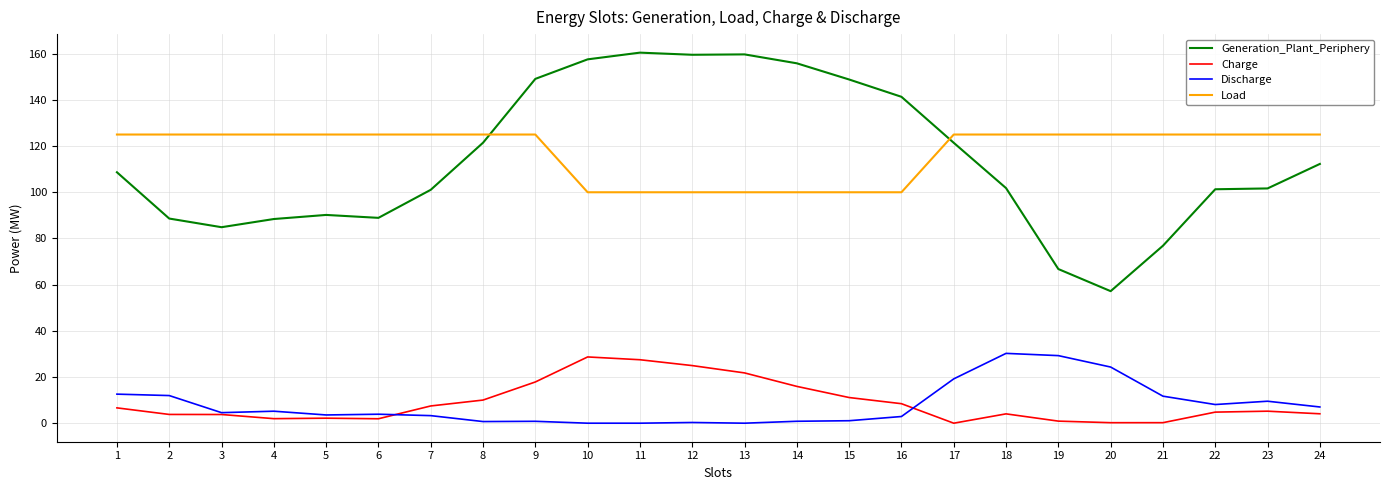

What is the sum of all Charge values?

213.4